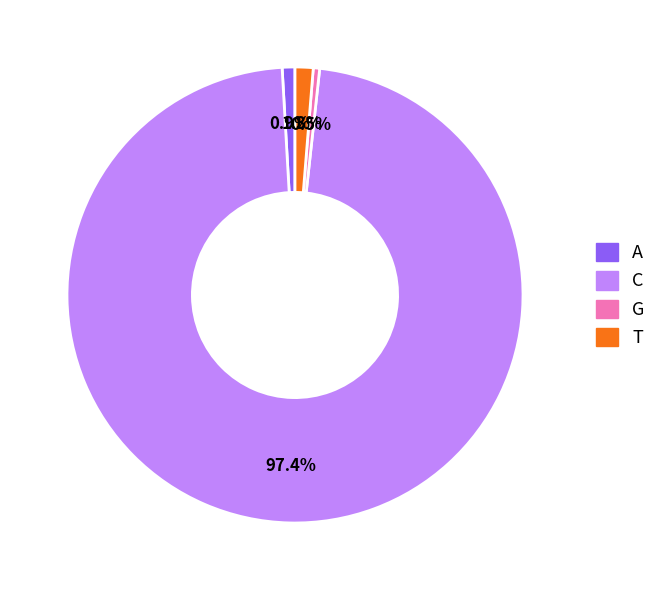

To the nearest percent, what portion does A represent?

1%